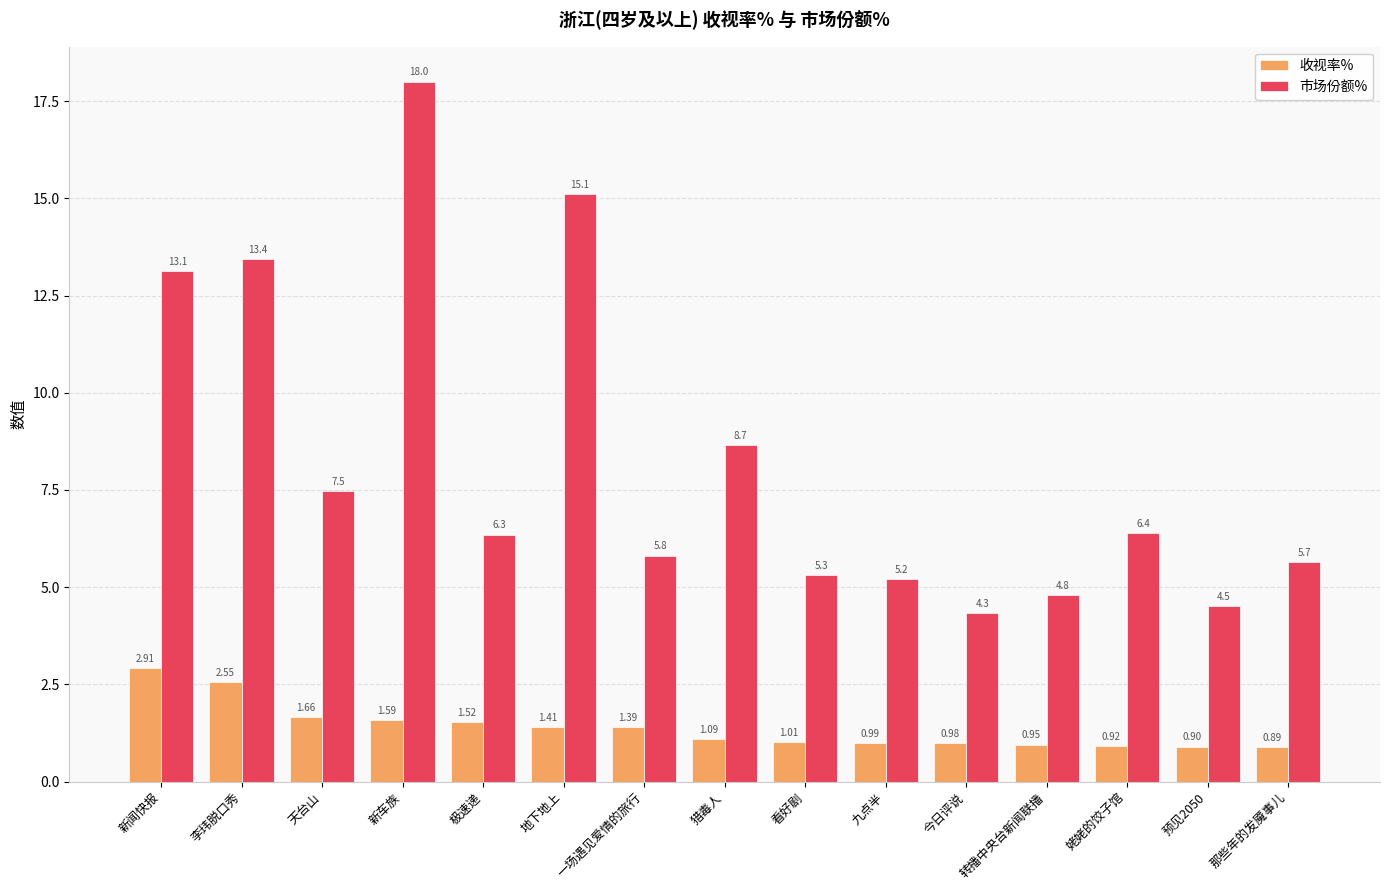

What is the difference between the maximum and minimum values in the 市场份额% series?

13.7